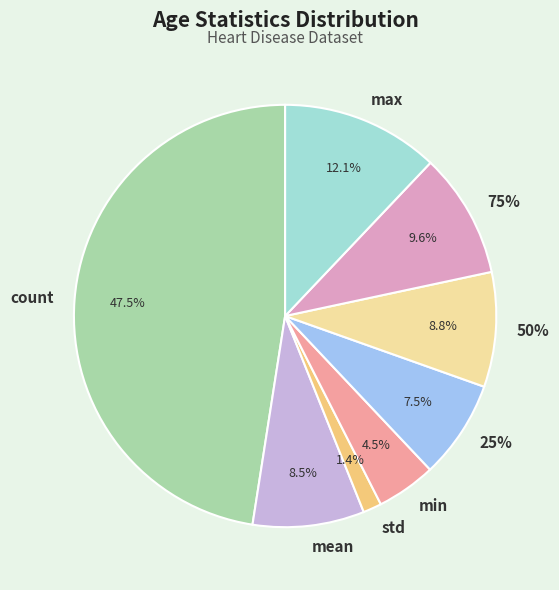

What percentage is the 75% slice, to the nearest percent?

10%